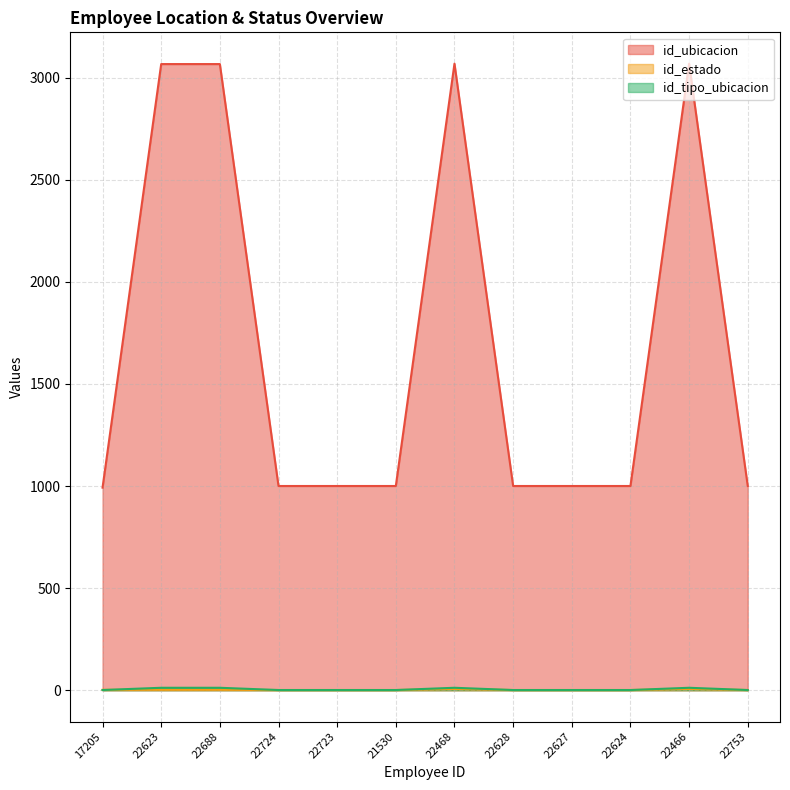

What is the spread (max minus min) of values at 22627?

999